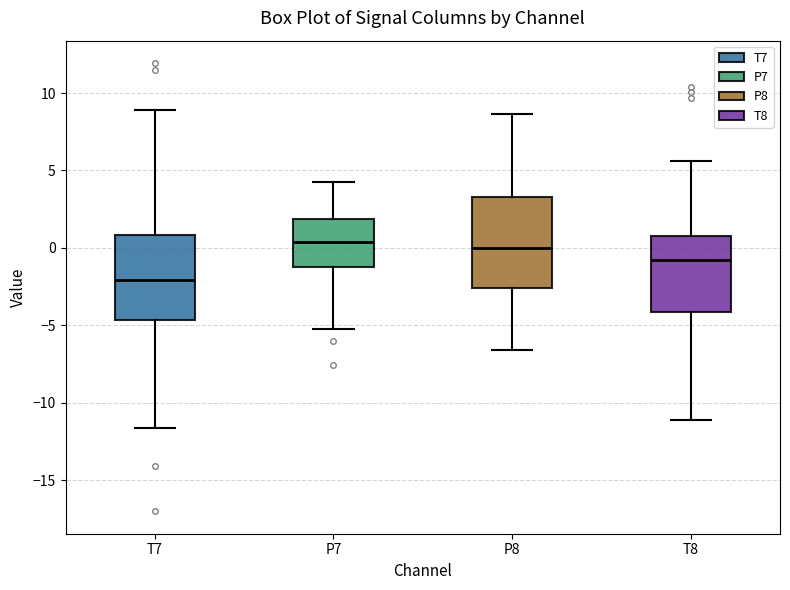

Reading left to right, transcribe this box plot: for each box, give where its median line is, the range the box spans, and where its two whiskers end, as read against the y-axis. The values are not printed on the chart, so give them approximately, as read against the axis.

T7: median -2.0, box -4.5 to 1.0, whiskers -11.5 to 9.0
P7: median 0.5, box -1.5 to 2.0, whiskers -5.0 to 4.0
P8: median 0.0, box -2.5 to 3.5, whiskers -6.5 to 8.5
T8: median -1.0, box -4.0 to 1.0, whiskers -11.0 to 5.5